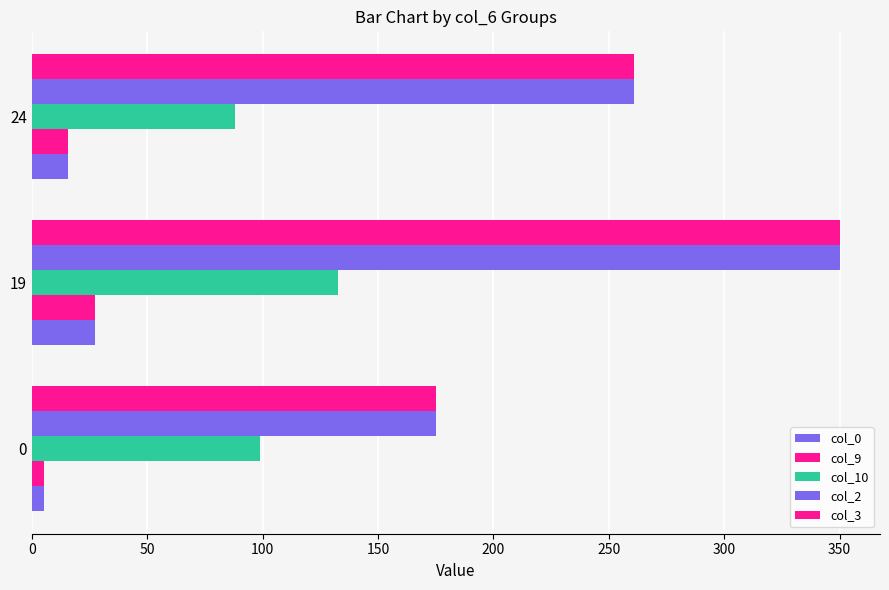

Which series has the largest total across all categories?

col_2